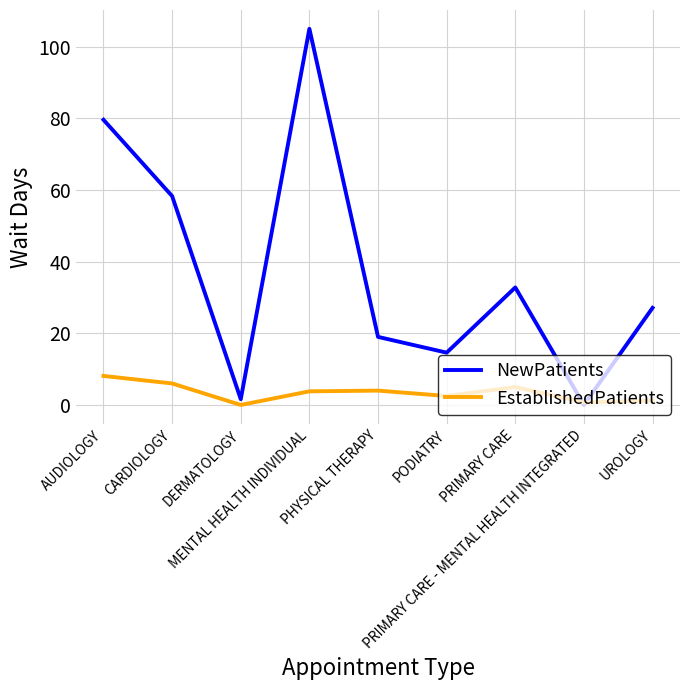

Where does the EstablishedPatients series first go above 3?

AUDIOLOGY